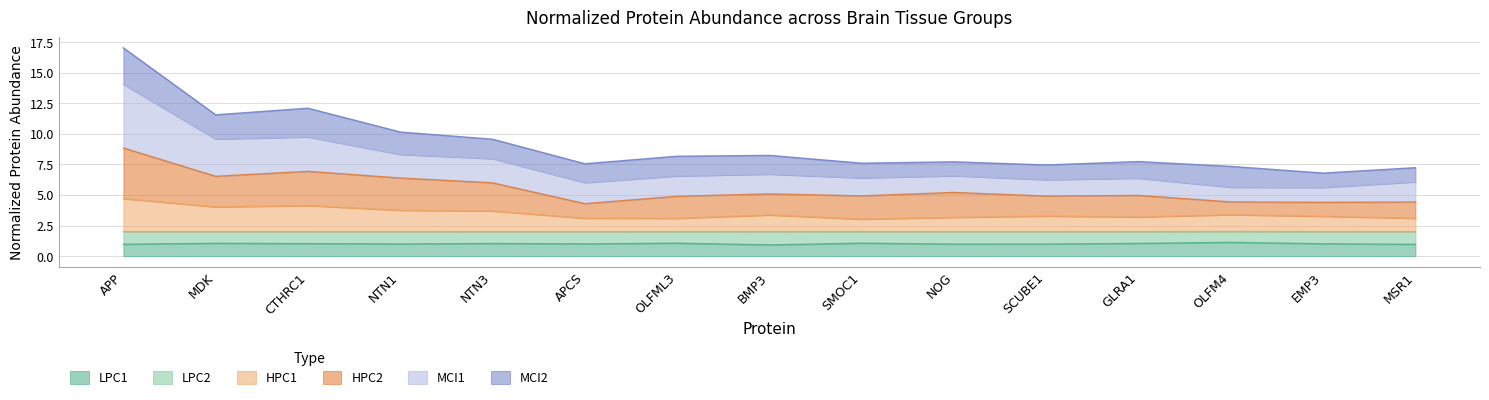

What are all the series names shown in the legend?

LPC1, LPC2, HPC1, HPC2, MCI1, MCI2